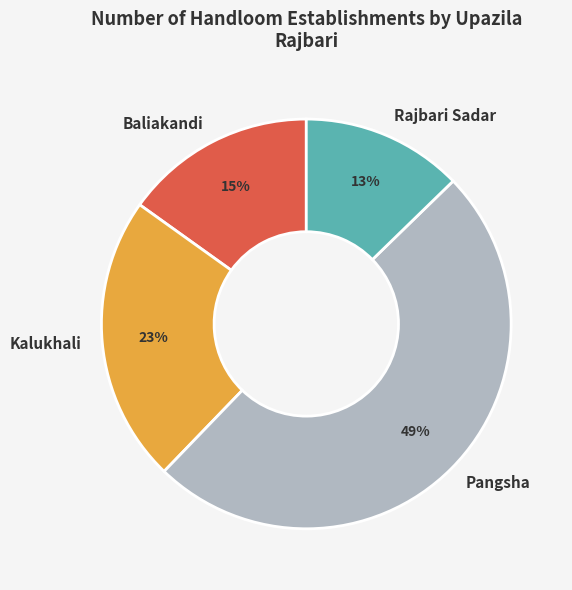

What percentage is the Kalukhali slice, to the nearest percent?

23%